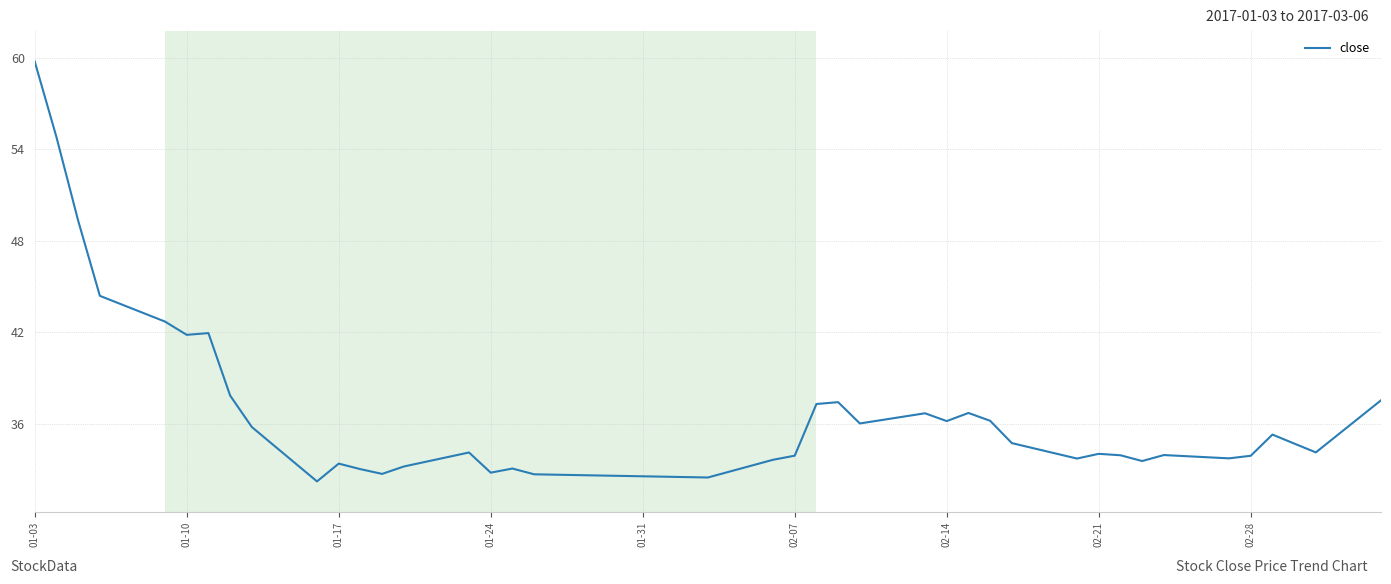

How many series are shown in this chart?

1